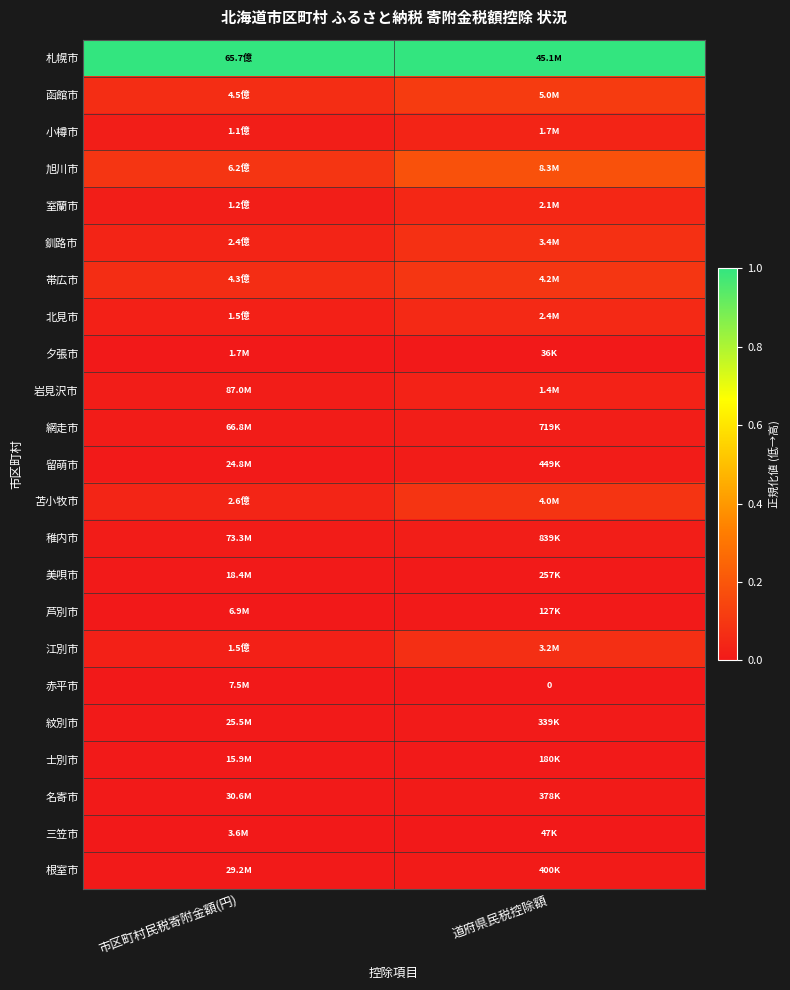

Which label corresponds to the largest value in the chart?

市区町村民税寄附金額(円)